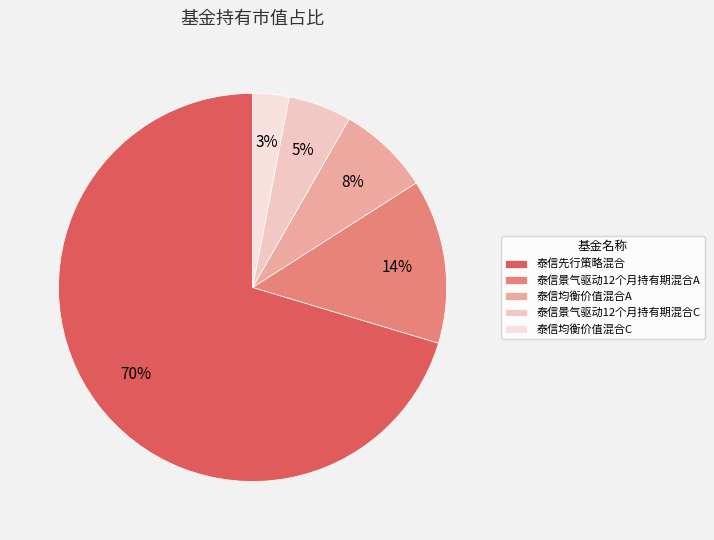

Count the number of slices in the pie.

5